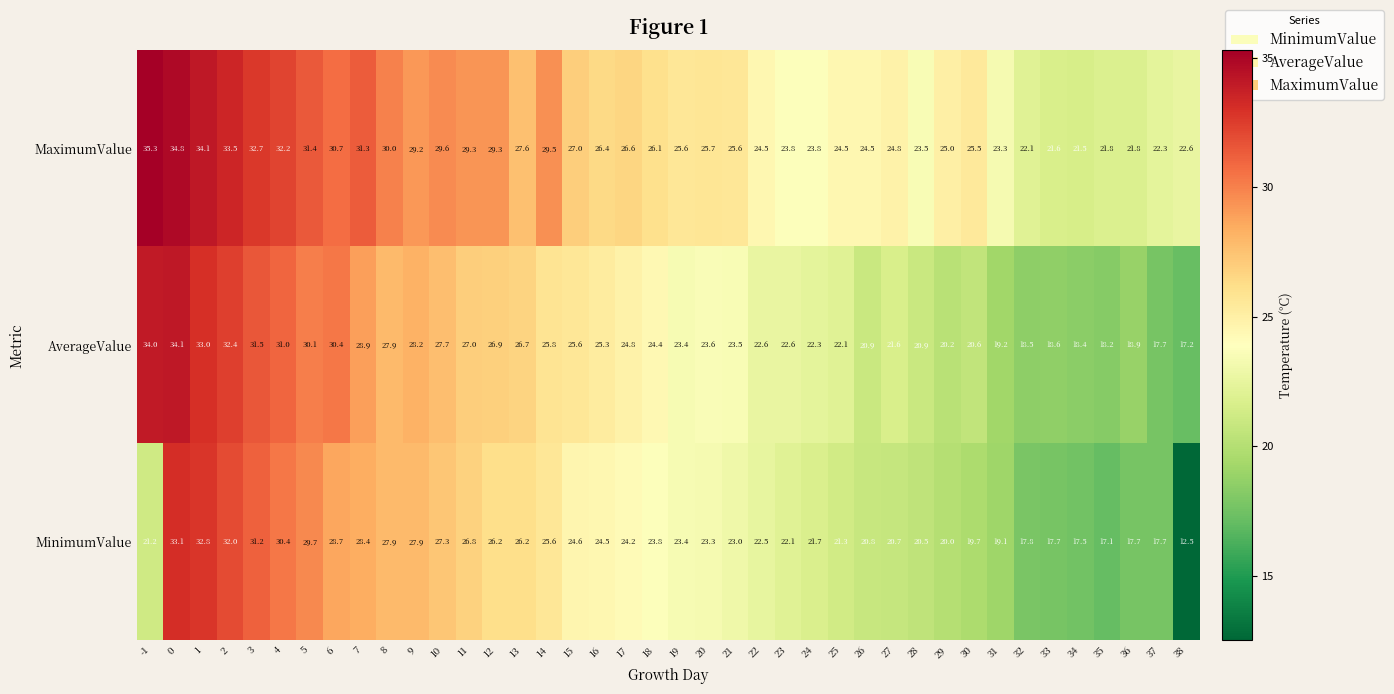

What is the sum of all MinimumValue values?

948.6